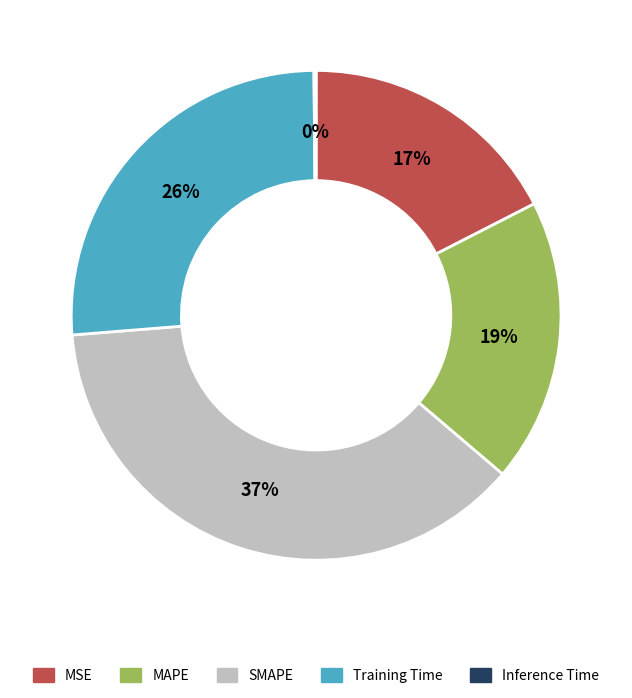

The MSE slice represents 17% of the pie. True or false?

True